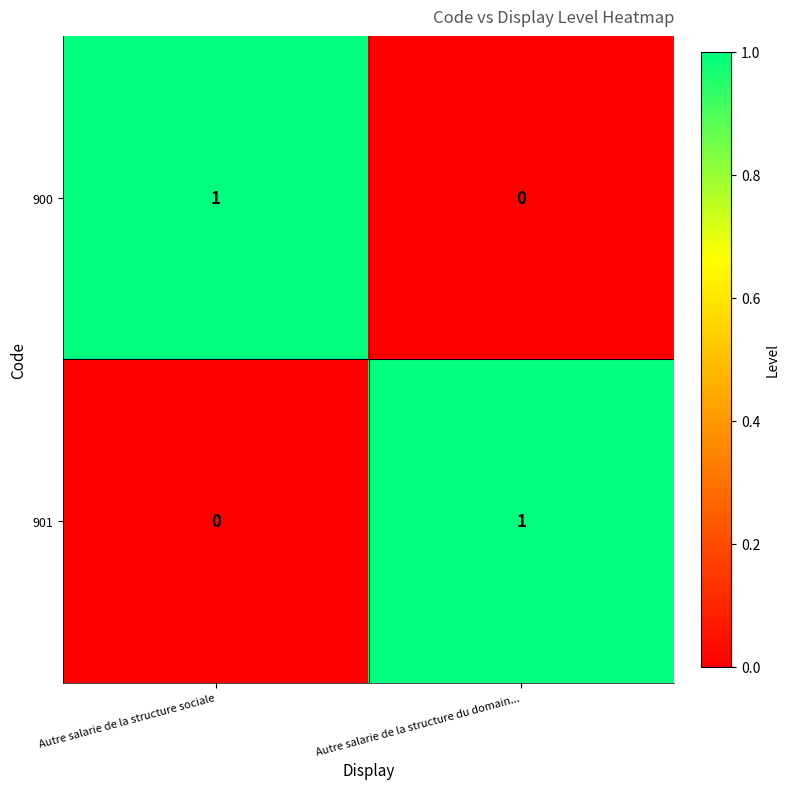

At which label is 901 closest to 0?

Autre salarie de la structure sociale